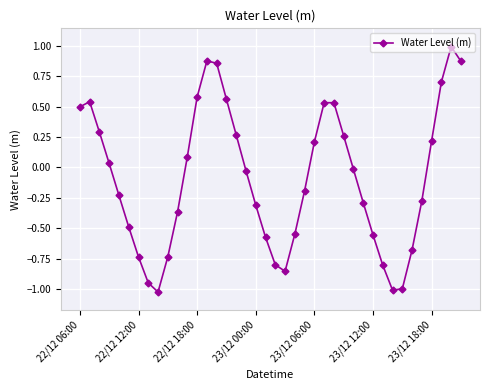

What is the difference between the maximum and second lowest values?

2.0